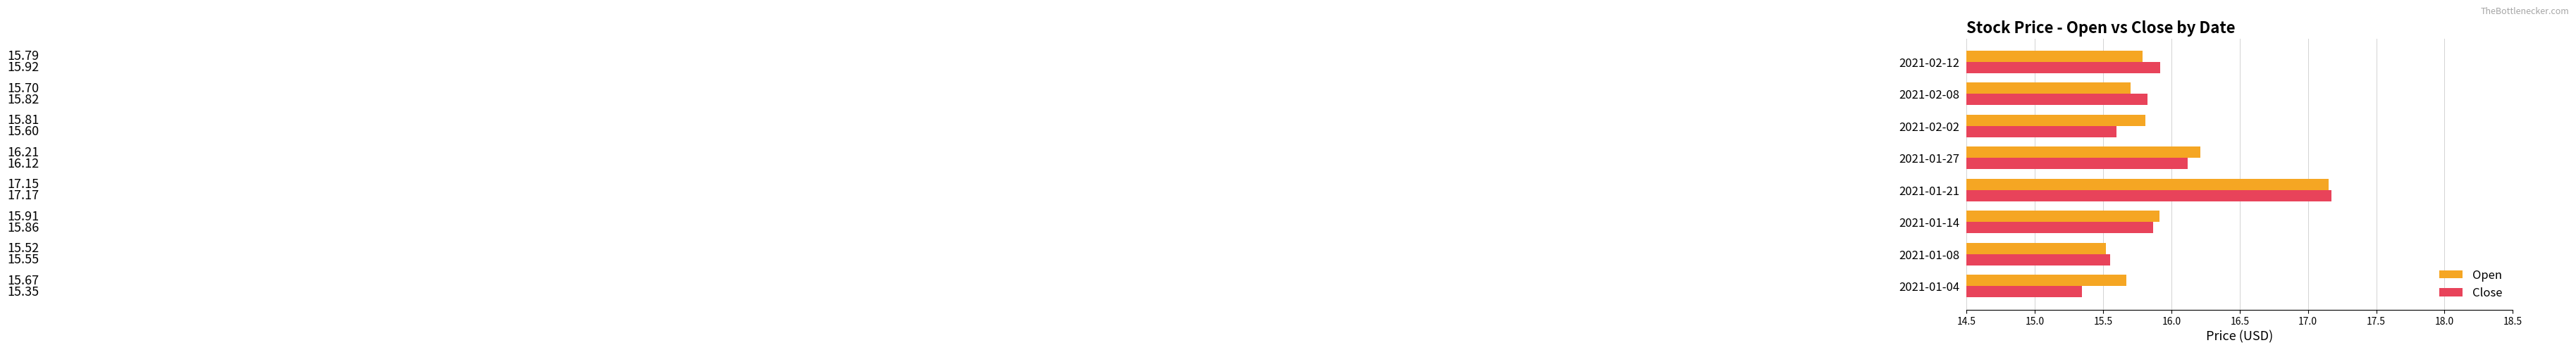

Rank the categories by Close value from lowest to highest.

2021-01-04, 2021-01-08, 2021-02-02, 2021-02-08, 2021-01-14, 2021-02-12, 2021-01-27, 2021-01-21